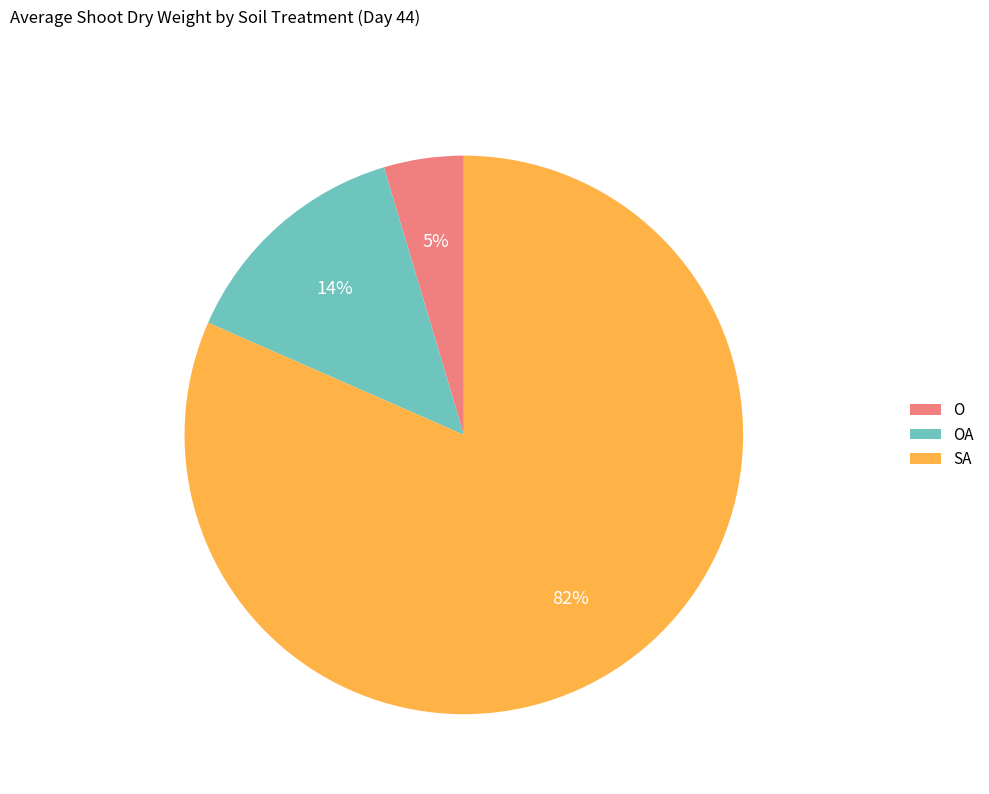

Which slice is the largest?

SA